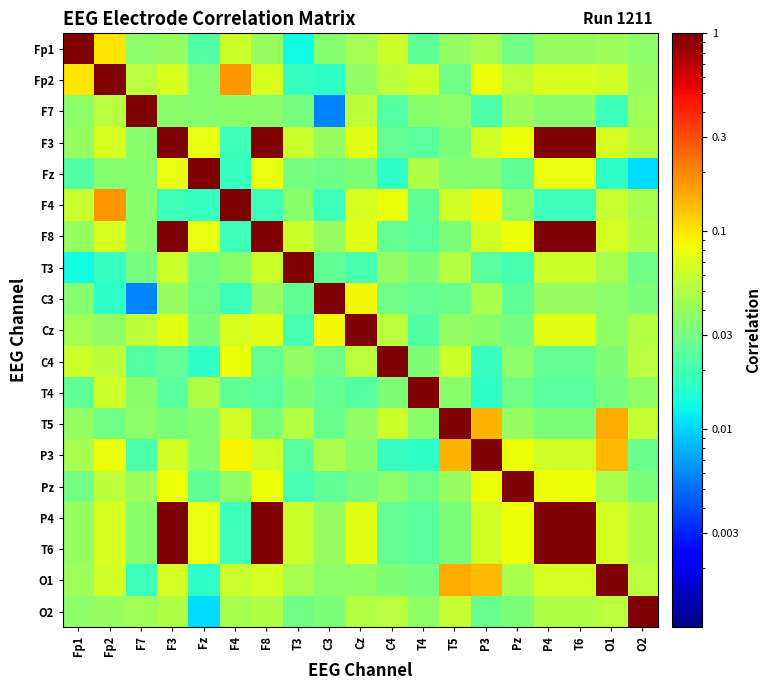

Reading left to right, extract all data points from this chart.

Fp1: Fp1=1.0	Fp2=0.1	F7=0.0	F3=0.0	Fz=0.0	F4=0.1	F8=0.0	T3=0.0	C3=0.0	Cz=0.0	C4=0.1	T4=0.0	T5=0.0	P3=0.0	Pz=0.0	P4=0.0	T6=0.0	O1=0.0	O2=0.0
Fp2: Fp1=0.1	Fp2=1.0	F7=0.1	F3=0.1	Fz=0.0	F4=0.2	F8=0.1	T3=0.0	C3=0.0	Cz=0.0	C4=0.1	T4=0.1	T5=0.0	P3=0.1	Pz=0.1	P4=0.1	T6=0.1	O1=0.1	O2=0.0
F7: Fp1=0.0	Fp2=0.1	F7=1.0	F3=0.0	Fz=0.0	F4=0.0	F8=0.0	T3=0.0	C3=0.0	Cz=0.1	C4=0.0	T4=0.0	T5=0.0	P3=0.0	Pz=0.0	P4=0.0	T6=0.0	O1=0.0	O2=0.0
F3: Fp1=0.0	Fp2=0.1	F7=0.0	F3=1.0	Fz=0.1	F4=0.0	F8=1.0	T3=0.1	C3=0.0	Cz=0.1	C4=0.0	T4=0.0	T5=0.0	P3=0.1	Pz=0.1	P4=1.0	T6=1.0	O1=0.1	O2=0.0
Fz: Fp1=0.0	Fp2=0.0	F7=0.0	F3=0.1	Fz=1.0	F4=0.0	F8=0.1	T3=0.0	C3=0.0	Cz=0.0	C4=0.0	T4=0.0	T5=0.0	P3=0.0	Pz=0.0	P4=0.1	T6=0.1	O1=0.0	O2=0.0
F4: Fp1=0.1	Fp2=0.2	F7=0.0	F3=0.0	Fz=0.0	F4=1.0	F8=0.0	T3=0.0	C3=0.0	Cz=0.1	C4=0.1	T4=0.0	T5=0.1	P3=0.1	Pz=0.0	P4=0.0	T6=0.0	O1=0.1	O2=0.0
F8: Fp1=0.0	Fp2=0.1	F7=0.0	F3=1.0	Fz=0.1	F4=0.0	F8=1.0	T3=0.1	C3=0.0	Cz=0.1	C4=0.0	T4=0.0	T5=0.0	P3=0.1	Pz=0.1	P4=1.0	T6=1.0	O1=0.1	O2=0.0
T3: Fp1=0.0	Fp2=0.0	F7=0.0	F3=0.1	Fz=0.0	F4=0.0	F8=0.1	T3=1.0	C3=0.0	Cz=0.0	C4=0.0	T4=0.0	T5=0.1	P3=0.0	Pz=0.0	P4=0.1	T6=0.1	O1=0.0	O2=0.0
C3: Fp1=0.0	Fp2=0.0	F7=0.0	F3=0.0	Fz=0.0	F4=0.0	F8=0.0	T3=0.0	C3=1.0	Cz=0.1	C4=0.0	T4=0.0	T5=0.0	P3=0.0	Pz=0.0	P4=0.0	T6=0.0	O1=0.0	O2=0.0
Cz: Fp1=0.0	Fp2=0.0	F7=0.1	F3=0.1	Fz=0.0	F4=0.1	F8=0.1	T3=0.0	C3=0.1	Cz=1.0	C4=0.1	T4=0.0	T5=0.0	P3=0.0	Pz=0.0	P4=0.1	T6=0.1	O1=0.0	O2=0.1
C4: Fp1=0.1	Fp2=0.1	F7=0.0	F3=0.0	Fz=0.0	F4=0.1	F8=0.0	T3=0.0	C3=0.0	Cz=0.1	C4=1.0	T4=0.0	T5=0.1	P3=0.0	Pz=0.0	P4=0.0	T6=0.0	O1=0.0	O2=0.1
T4: Fp1=0.0	Fp2=0.1	F7=0.0	F3=0.0	Fz=0.0	F4=0.0	F8=0.0	T3=0.0	C3=0.0	Cz=0.0	C4=0.0	T4=1.0	T5=0.0	P3=0.0	Pz=0.0	P4=0.0	T6=0.0	O1=0.0	O2=0.0
T5: Fp1=0.0	Fp2=0.0	F7=0.0	F3=0.0	Fz=0.0	F4=0.1	F8=0.0	T3=0.1	C3=0.0	Cz=0.0	C4=0.1	T4=0.0	T5=1.0	P3=0.1	Pz=0.0	P4=0.0	T6=0.0	O1=0.2	O2=0.1
P3: Fp1=0.0	Fp2=0.1	F7=0.0	F3=0.1	Fz=0.0	F4=0.1	F8=0.1	T3=0.0	C3=0.0	Cz=0.0	C4=0.0	T4=0.0	T5=0.1	P3=1.0	Pz=0.1	P4=0.1	T6=0.1	O1=0.1	O2=0.0
Pz: Fp1=0.0	Fp2=0.1	F7=0.0	F3=0.1	Fz=0.0	F4=0.0	F8=0.1	T3=0.0	C3=0.0	Cz=0.0	C4=0.0	T4=0.0	T5=0.0	P3=0.1	Pz=1.0	P4=0.1	T6=0.1	O1=0.0	O2=0.0
P4: Fp1=0.0	Fp2=0.1	F7=0.0	F3=1.0	Fz=0.1	F4=0.0	F8=1.0	T3=0.1	C3=0.0	Cz=0.1	C4=0.0	T4=0.0	T5=0.0	P3=0.1	Pz=0.1	P4=1.0	T6=1.0	O1=0.1	O2=0.0
T6: Fp1=0.0	Fp2=0.1	F7=0.0	F3=1.0	Fz=0.1	F4=0.0	F8=1.0	T3=0.1	C3=0.0	Cz=0.1	C4=0.0	T4=0.0	T5=0.0	P3=0.1	Pz=0.1	P4=1.0	T6=1.0	O1=0.1	O2=0.0
O1: Fp1=0.0	Fp2=0.1	F7=0.0	F3=0.1	Fz=0.0	F4=0.1	F8=0.1	T3=0.0	C3=0.0	Cz=0.0	C4=0.0	T4=0.0	T5=0.2	P3=0.1	Pz=0.0	P4=0.1	T6=0.1	O1=1.0	O2=0.1
O2: Fp1=0.0	Fp2=0.0	F7=0.0	F3=0.0	Fz=0.0	F4=0.0	F8=0.0	T3=0.0	C3=0.0	Cz=0.1	C4=0.1	T4=0.0	T5=0.1	P3=0.0	Pz=0.0	P4=0.0	T6=0.0	O1=0.1	O2=1.0